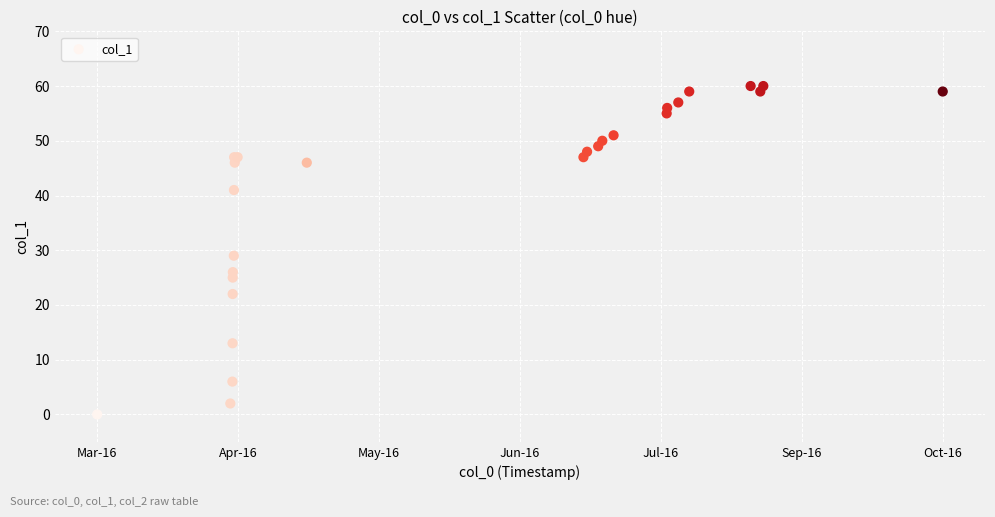

What Y value in the scatter plot is closest to 30?

29